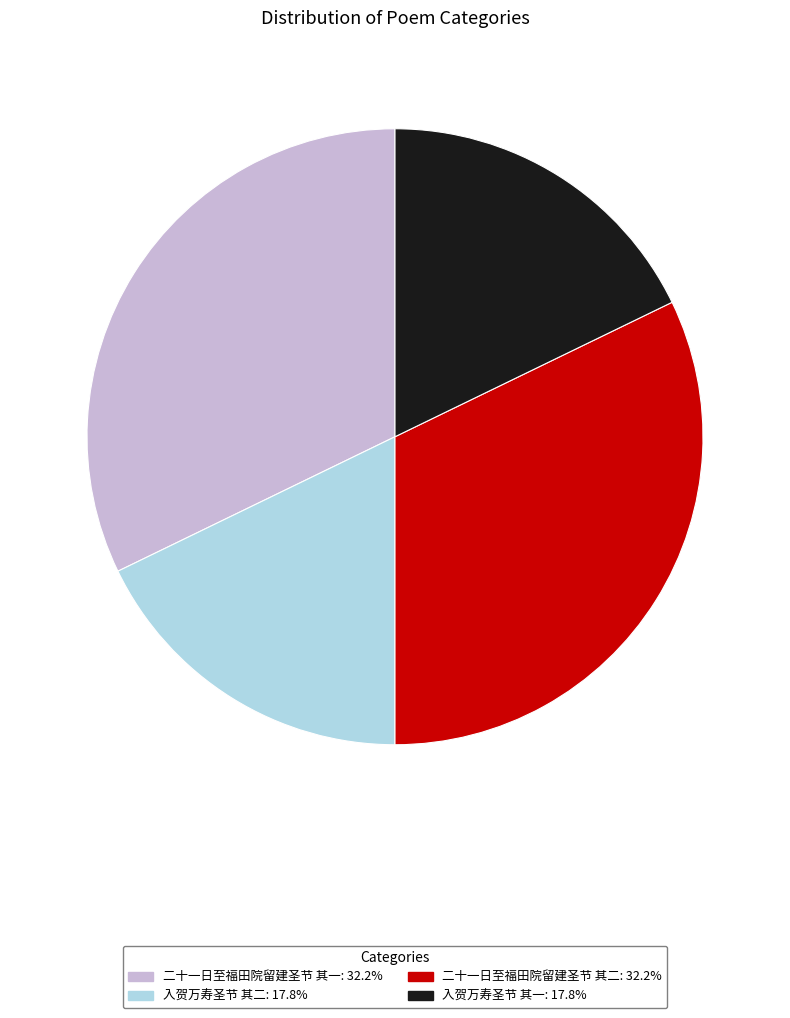

Is 二十一日至福田院留建圣节 其一 the majority of the pie?

No